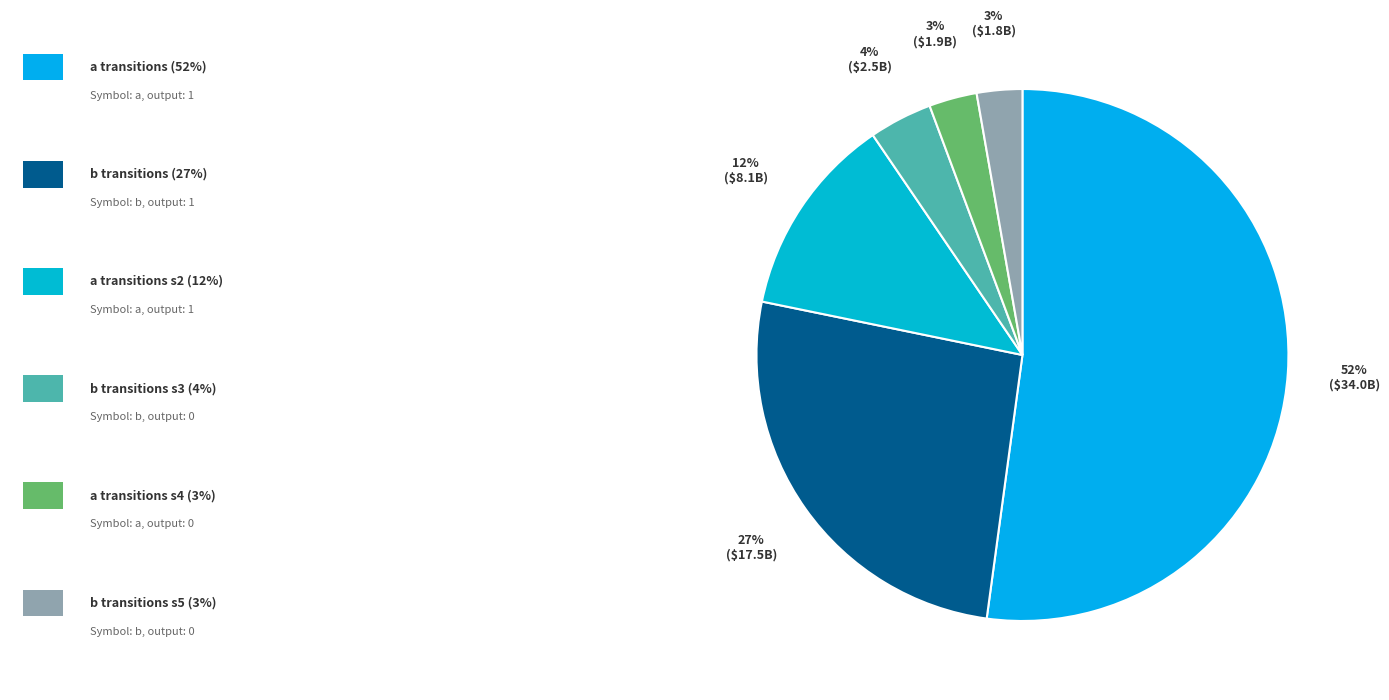

Is a (source_state=0) the majority of the pie?

Yes